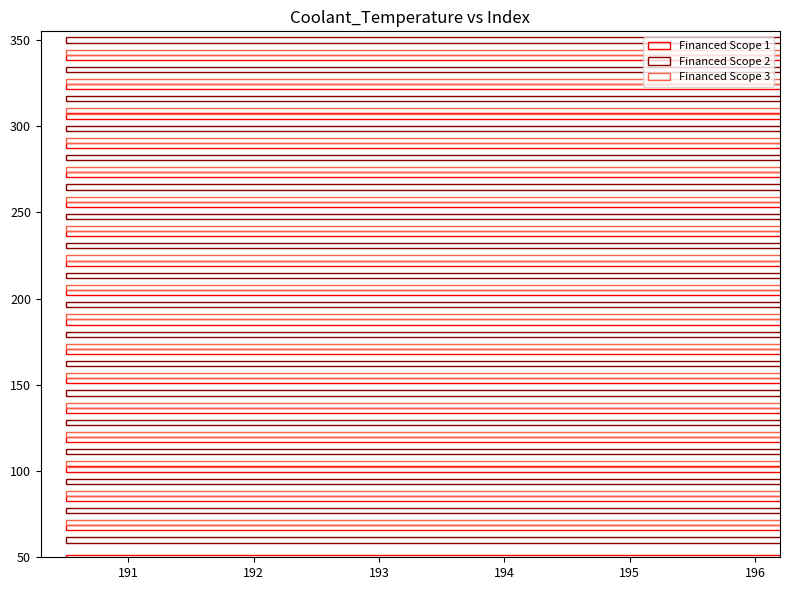

Are the bars grouped side by side (vs. stacked)?

Yes